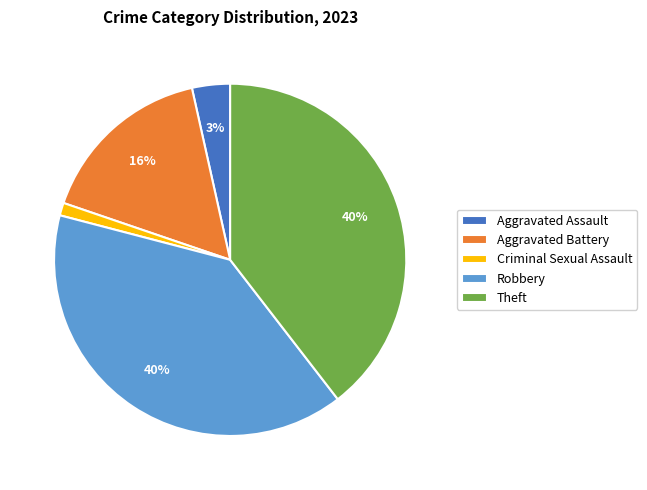

Which category has the smallest portion of the pie?

Criminal Sexual Assault